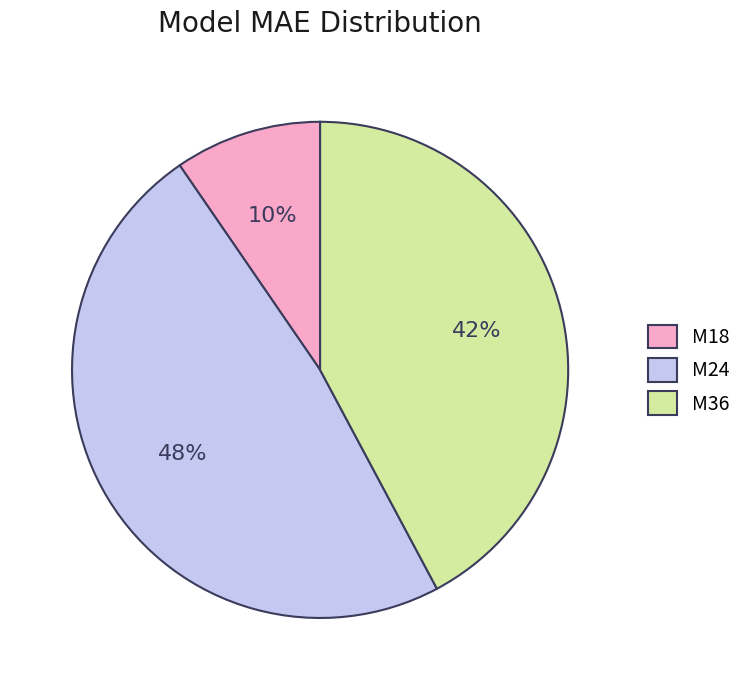

How many segments does this pie chart have?

3